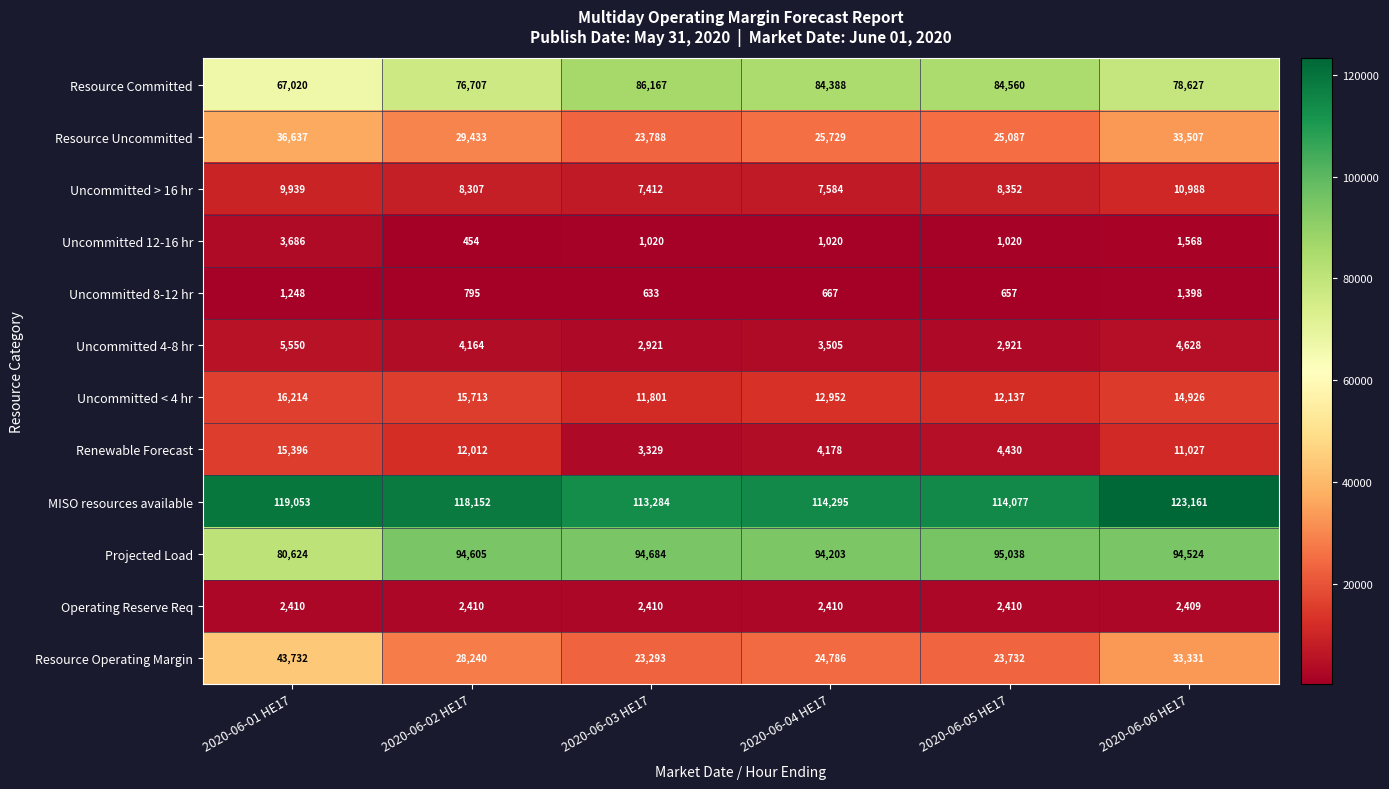

What is the difference between the maximum and minimum values in the Resource Committed series?

19147